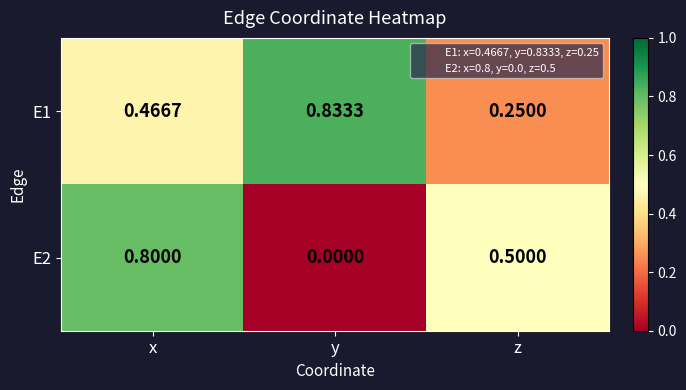

Which category has the lowest value across all series?

y